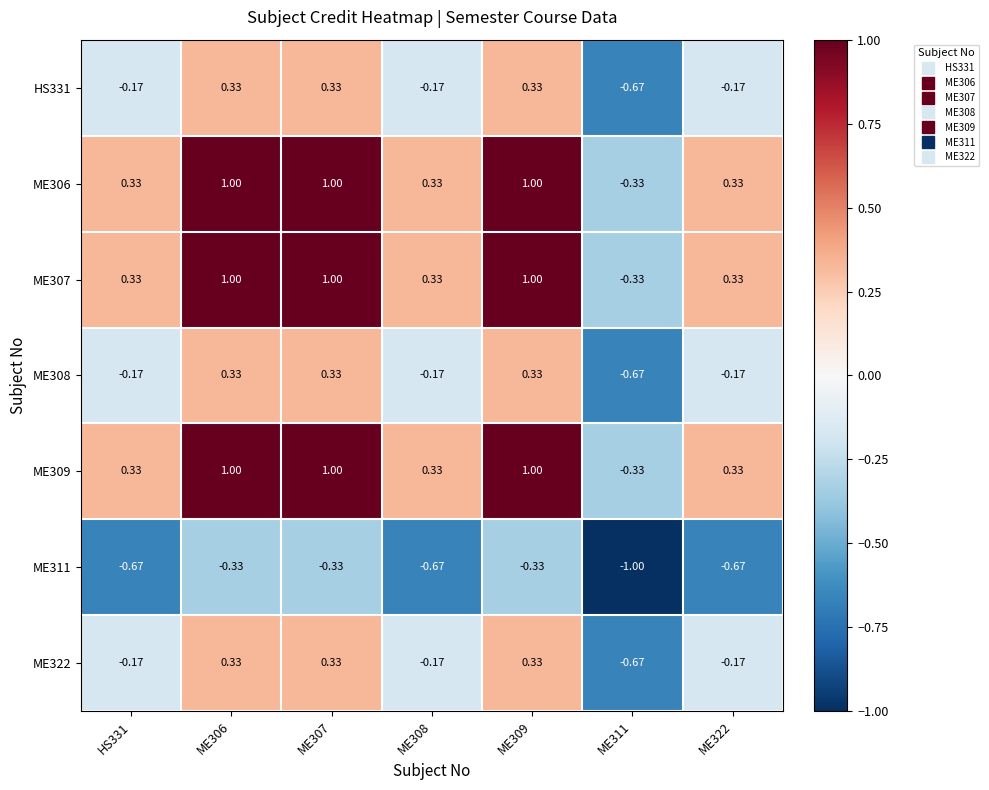

Is the value of ME311 at ME307 greater than the value of ME308 at ME311?

Yes